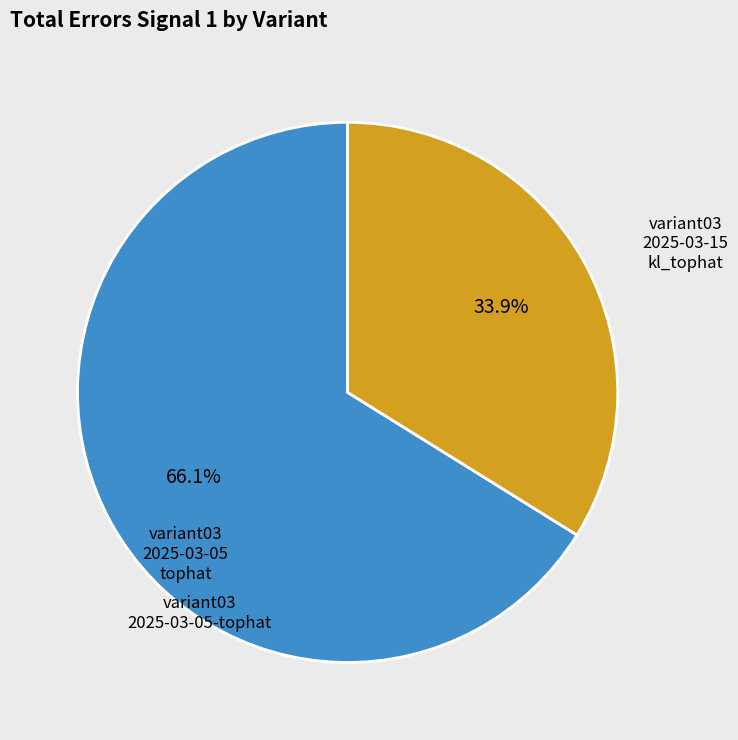

Is there any slice that represents more than half of the pie?

Yes